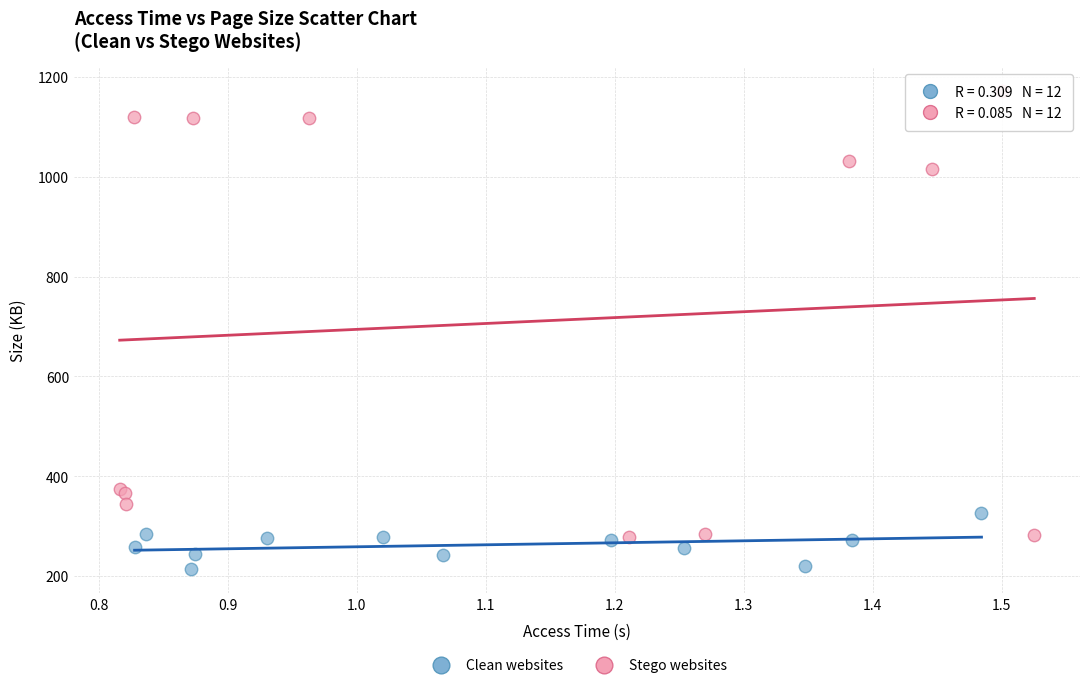

Which series has the largest Y range (max minus min)?

Stego websites